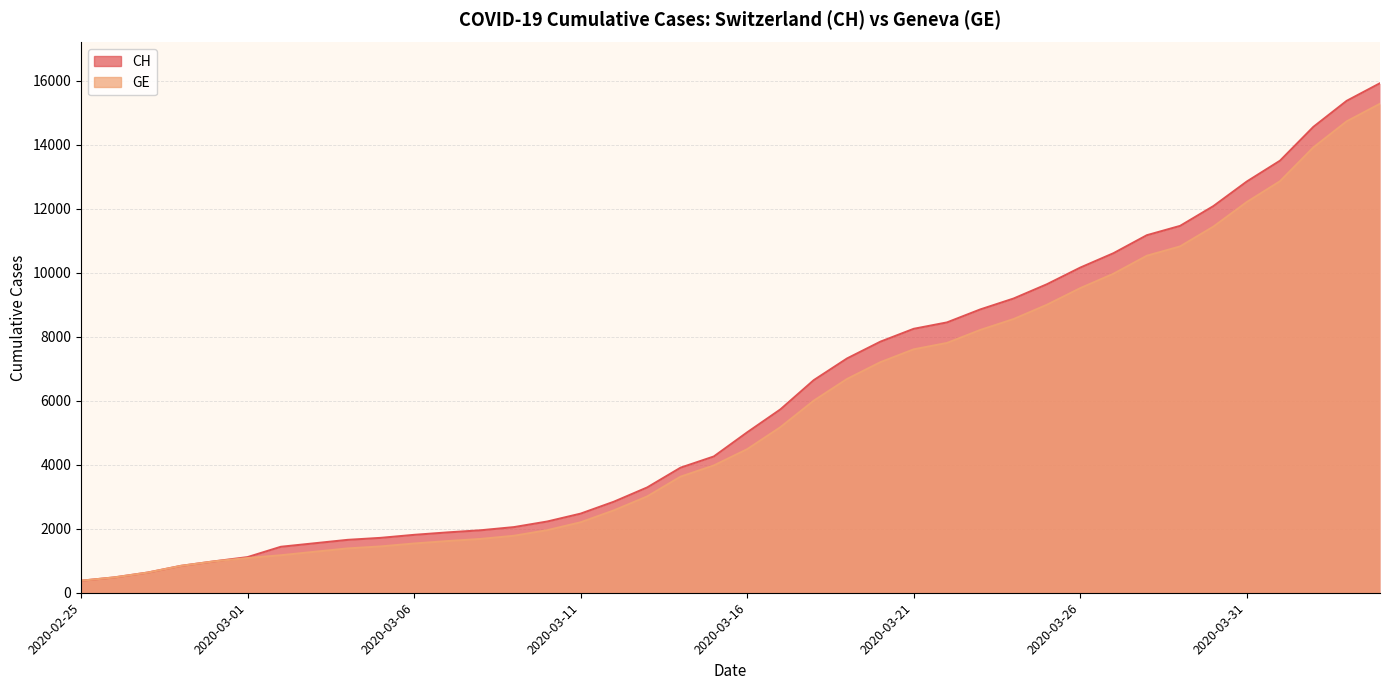

At 2020-03-28, list the series in order from smallest to largest.

GE, CH